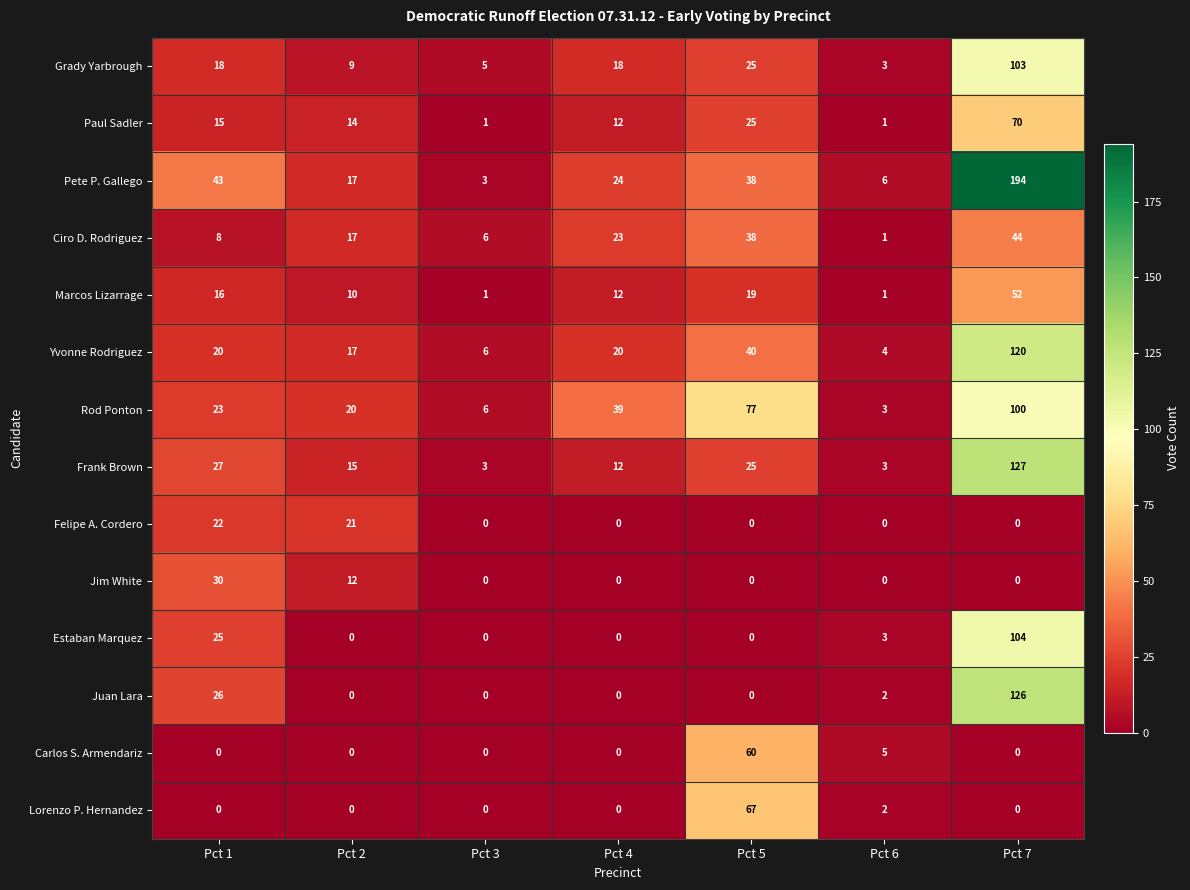

Count the number of categories in the chart.

7